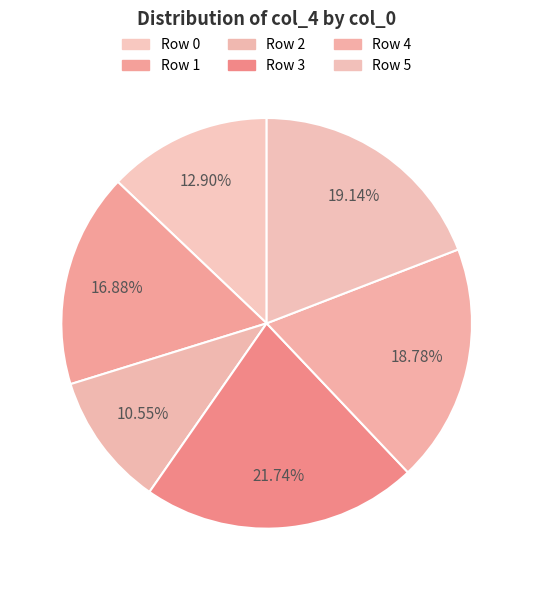

Count the number of slices in the pie.

6